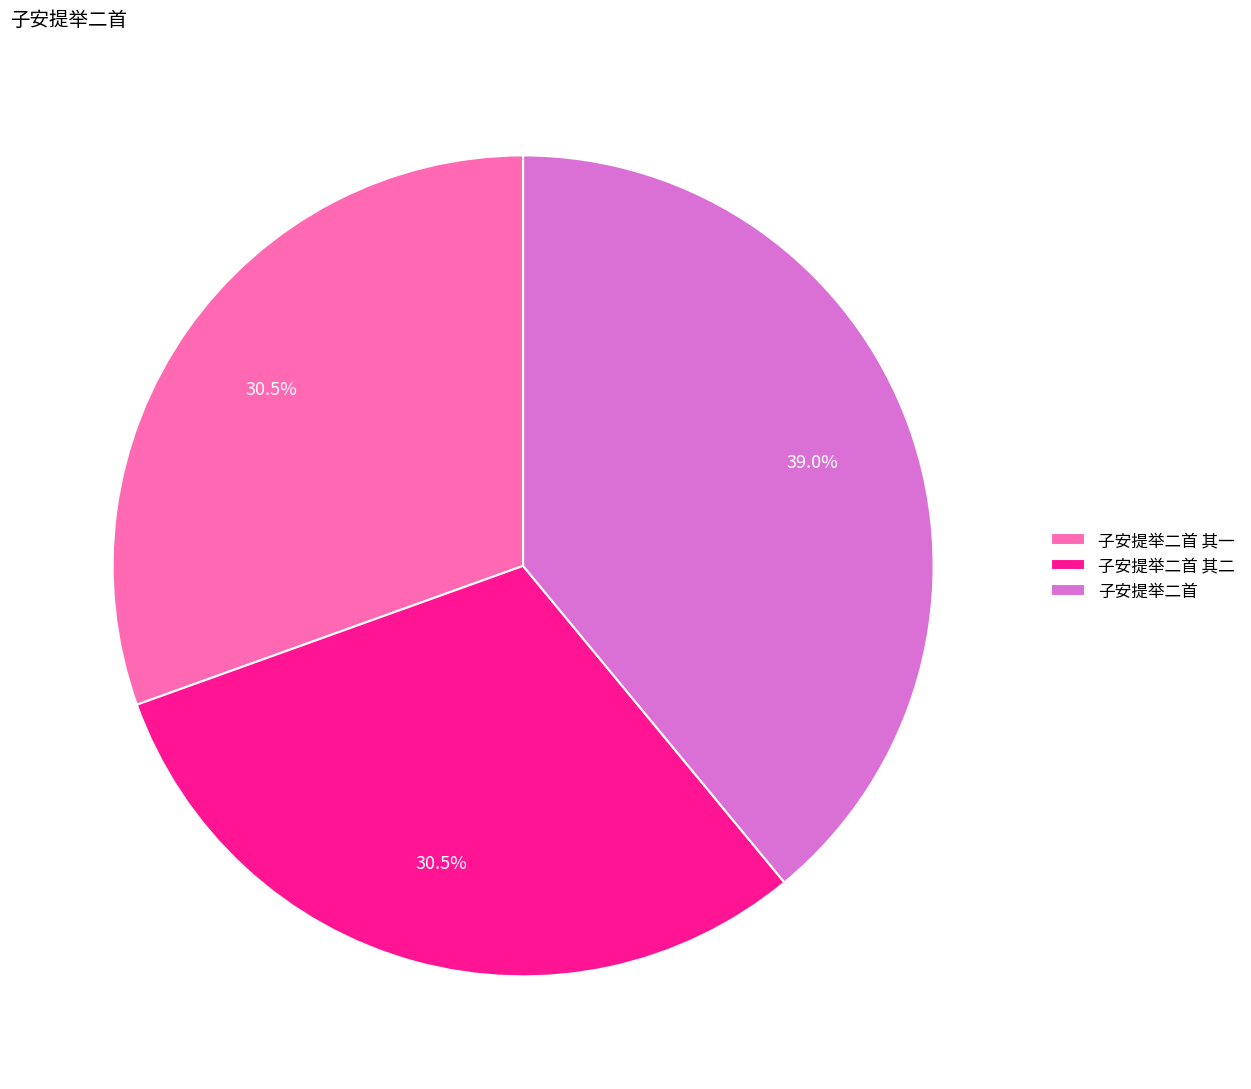

Approximately how many times larger is the value at 子安提举二首 compared to 子安提举二首 其二?

1.3